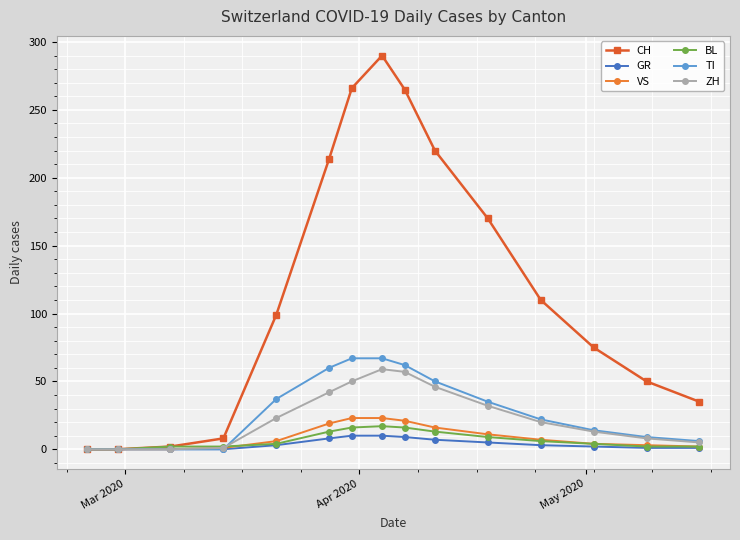

Which series has the largest range (max minus min)?

CH